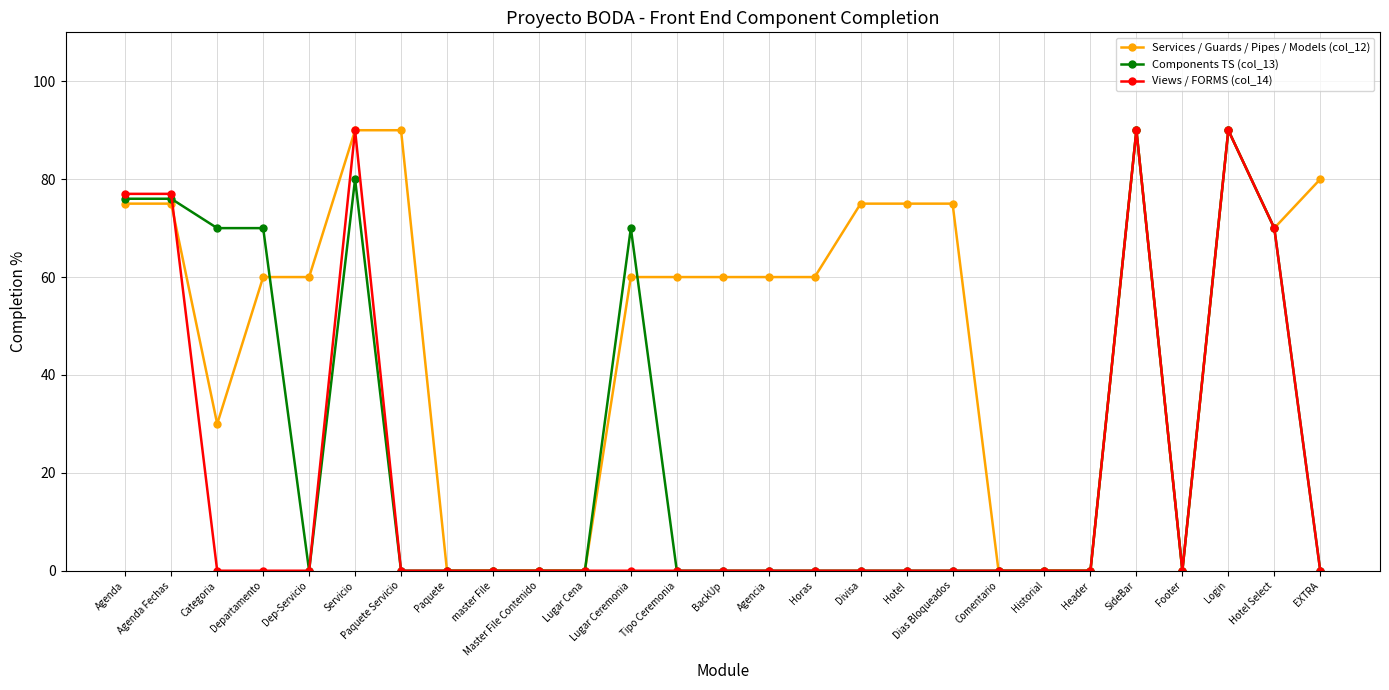

True or false: Services / Guards / Pipes / Models (col_12) has a value of 80 at EXTRA.

True